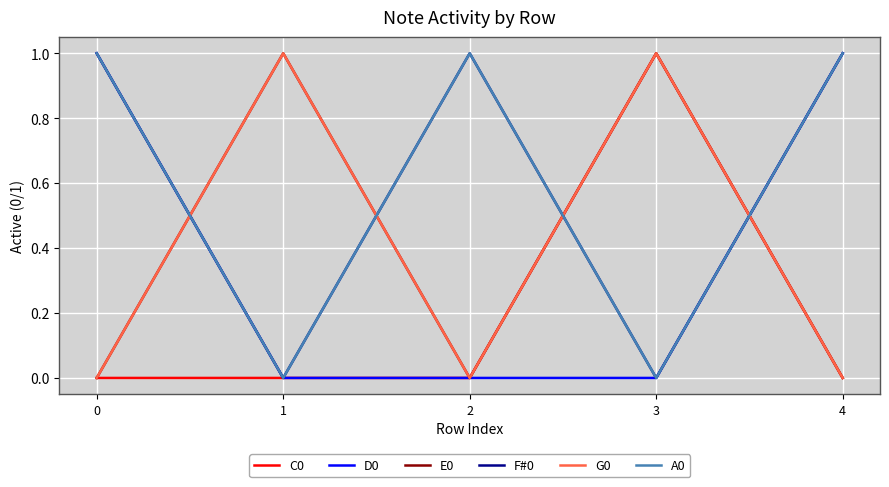

What is the sum of all D0 values?

2